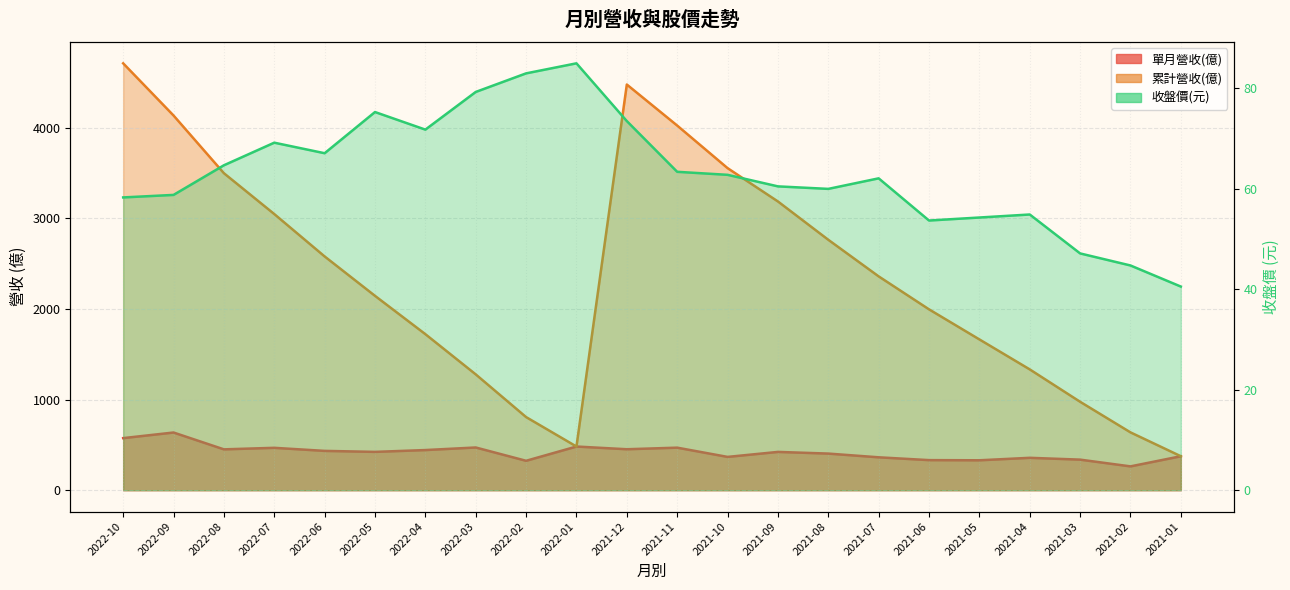

True or false: 累計營收(億) and 收盤價 intersect in this chart.

False